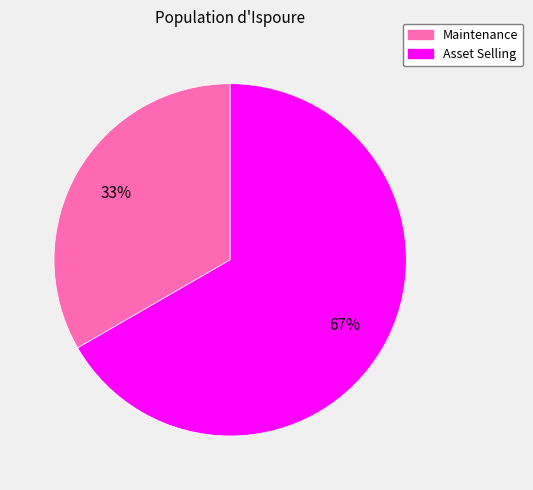

Is Maintenance the majority of the pie?

No